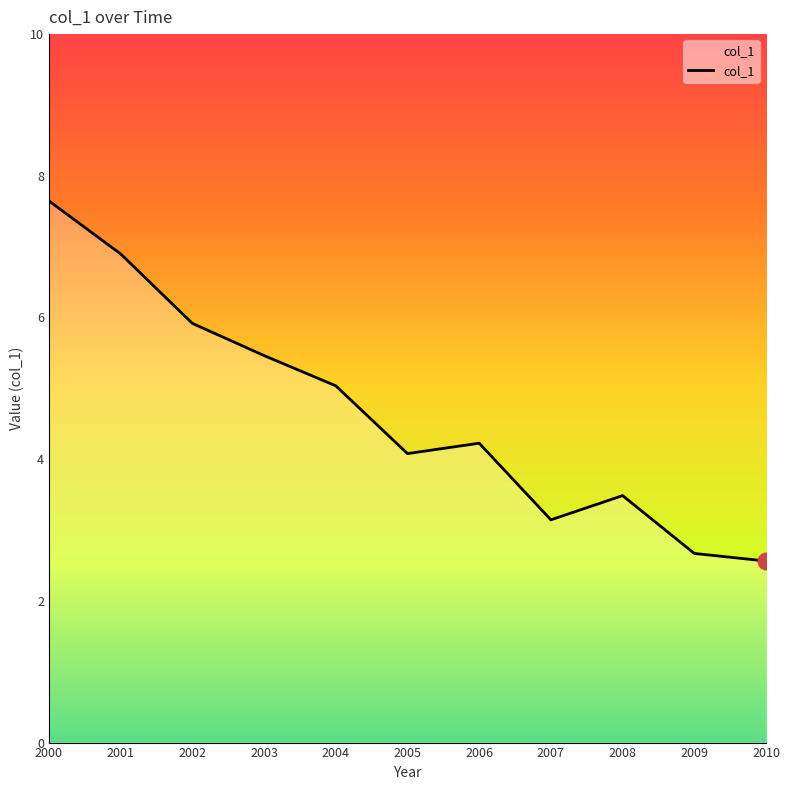

What is the difference between the second highest and second lowest values?

4.2